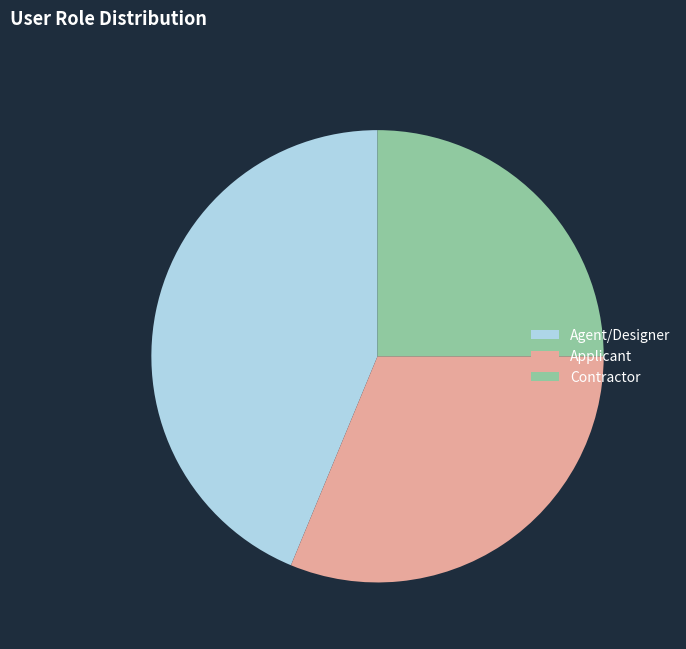

Between Contractor and Agent/Designer, which is larger?

Agent/Designer